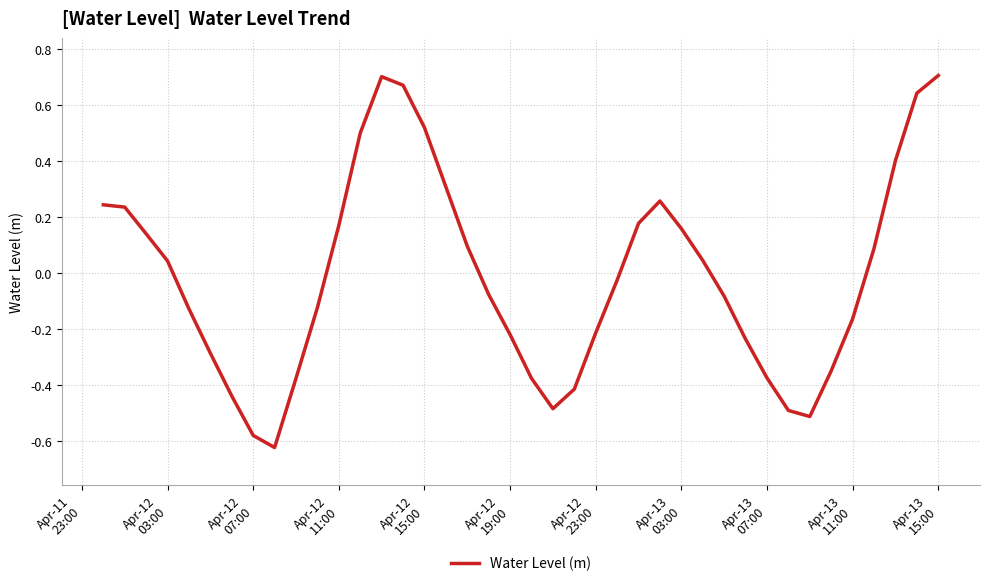

How many lines are shown in the chart?

1